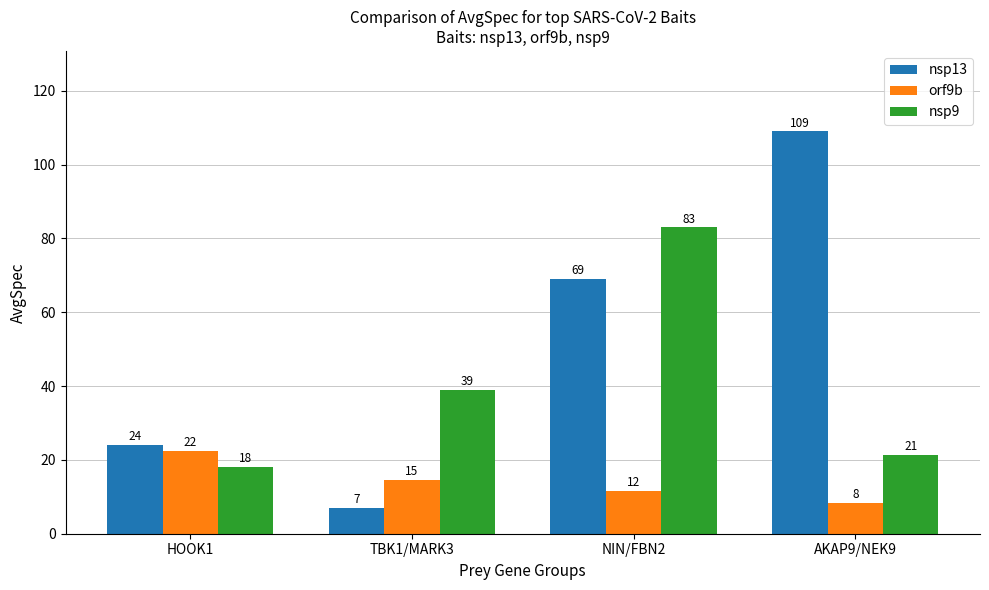

Are the bars grouped side by side (vs. stacked)?

Yes